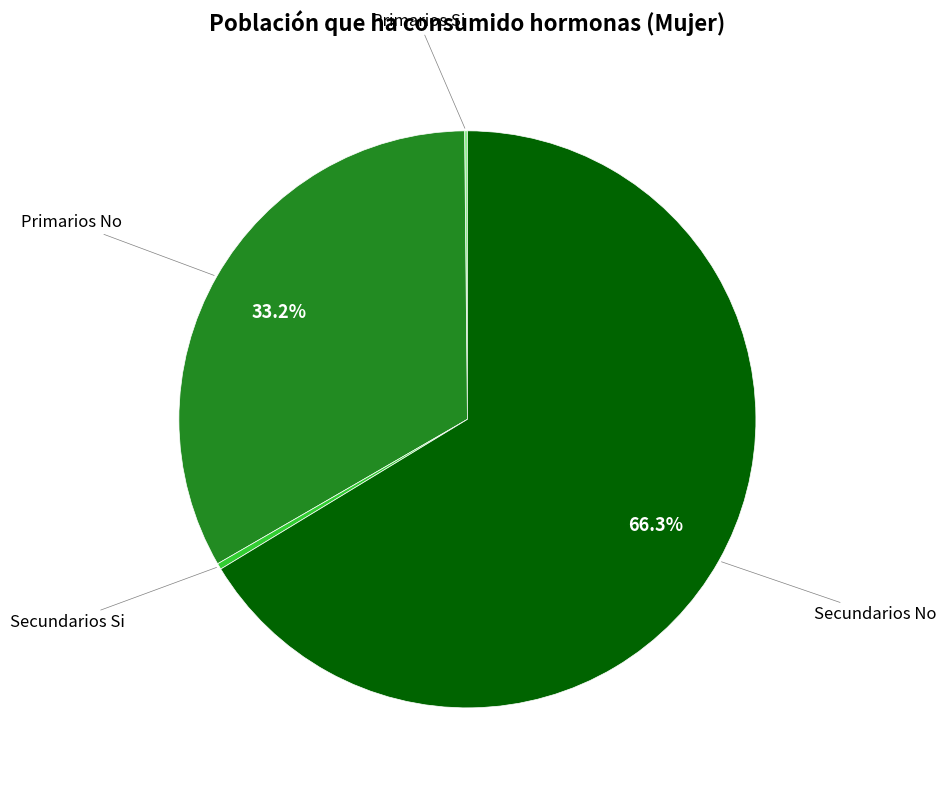

Does any single category account for the majority?

Yes